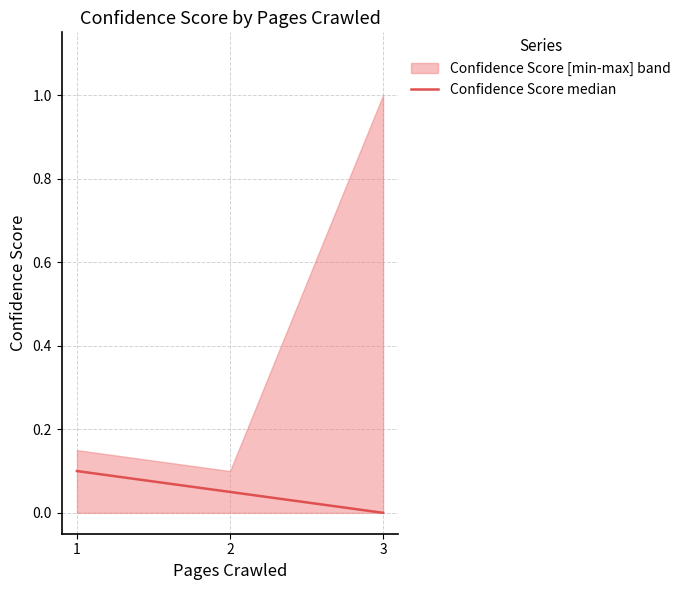

Is it true that Confidence Score median equals 0.0 at 2?

False